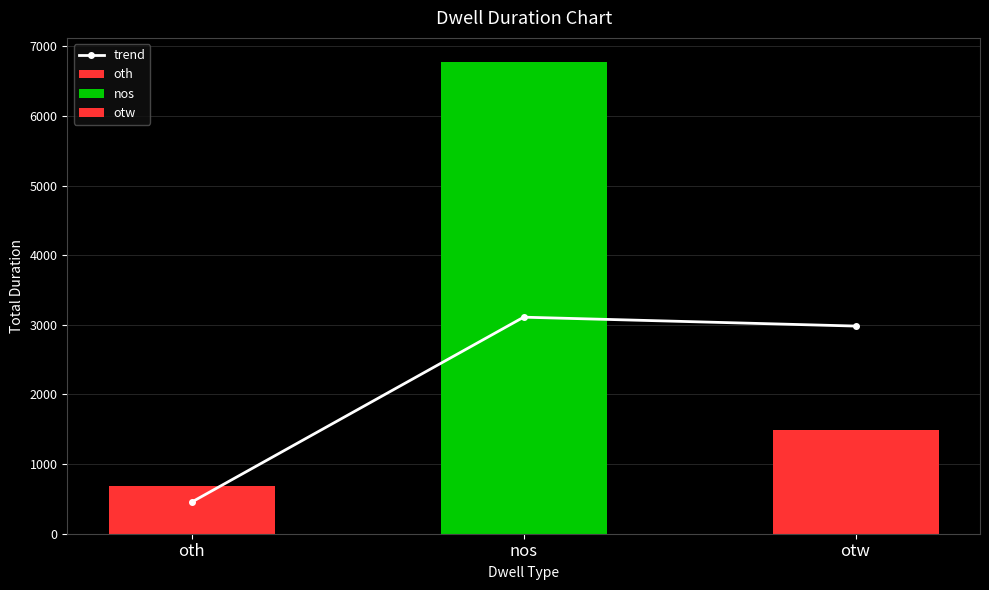

How many bars are there in total?

3